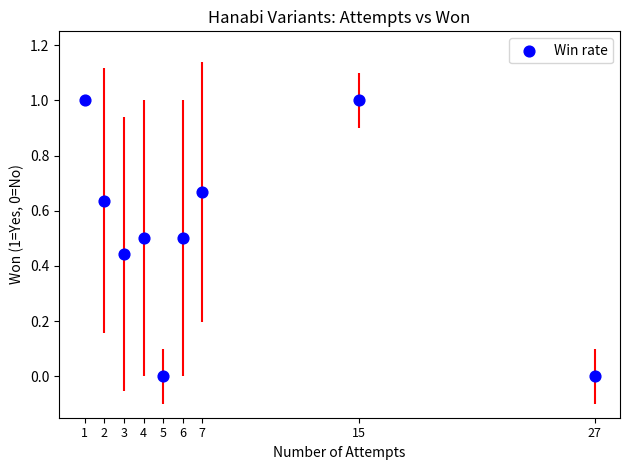

What is the average X value?

7.8